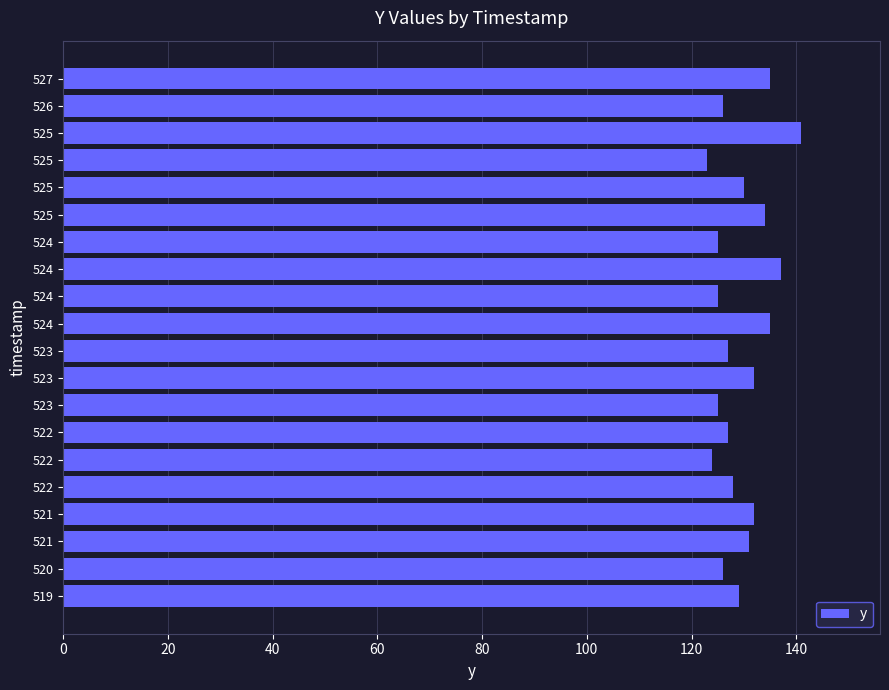

What is the sum of all values?

2592